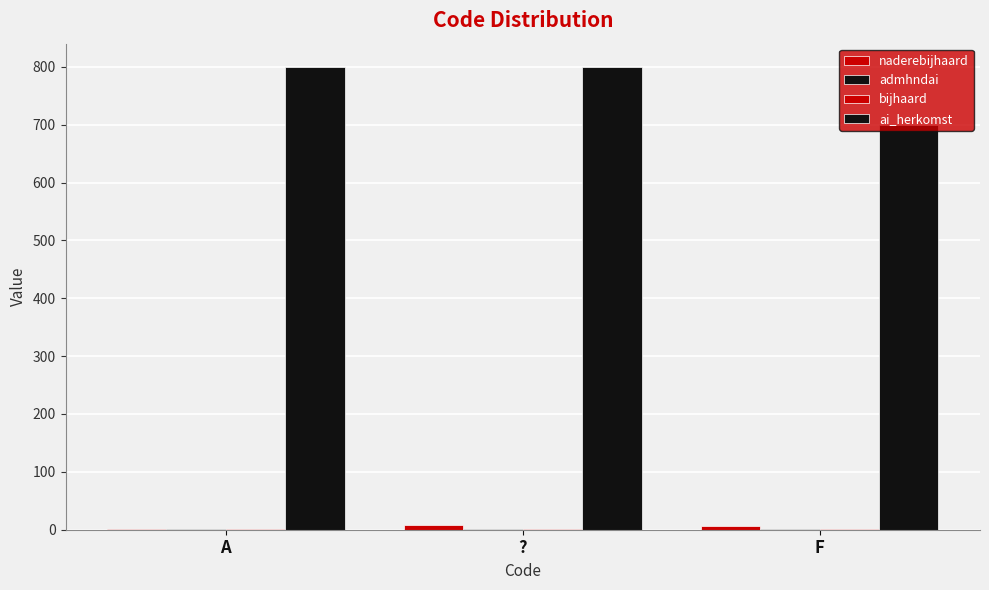

Count the admhndai values in the range 1 to 2.

3